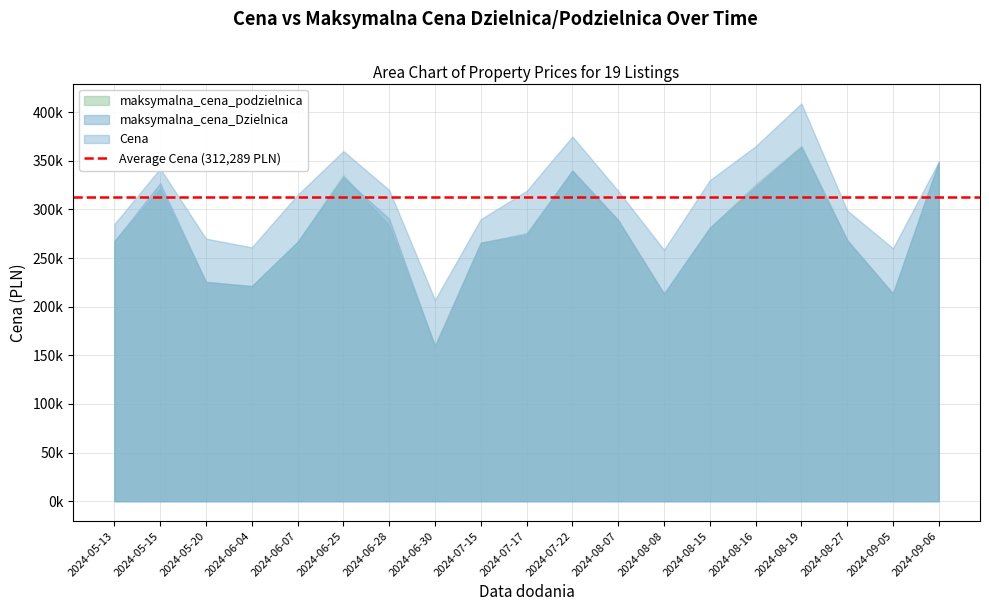

What is the difference between the highest and lowest values at 2024-08-27?

30549.4